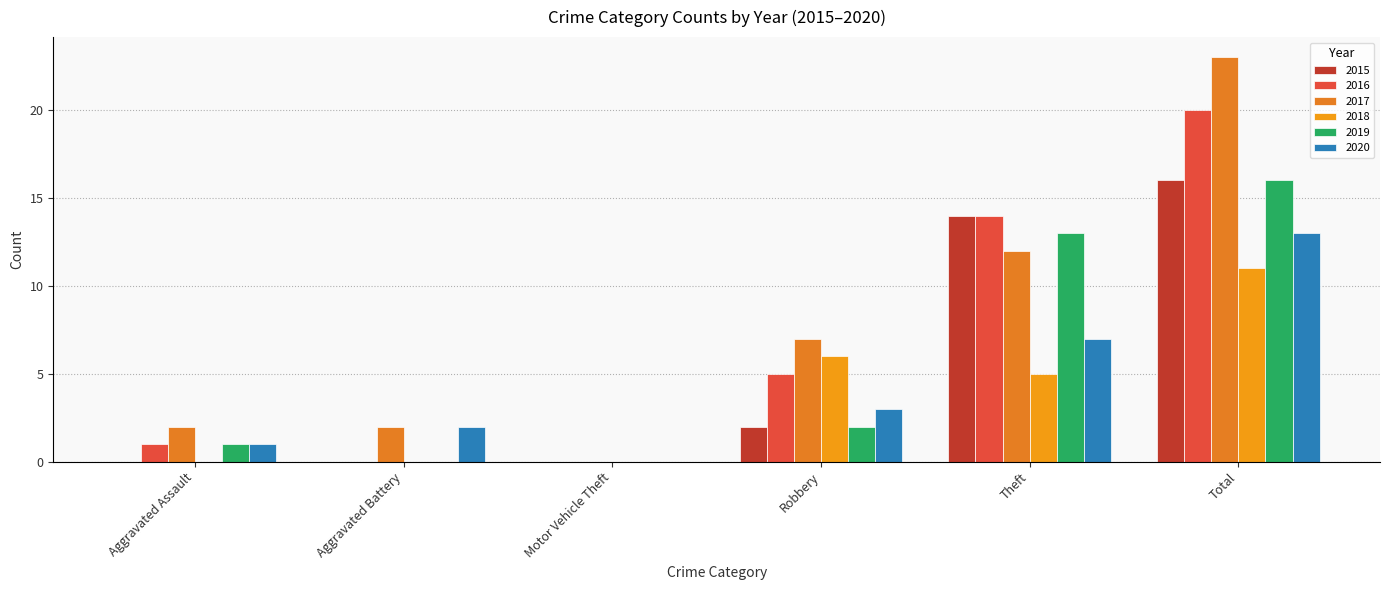

Count the number of data series in this chart.

6